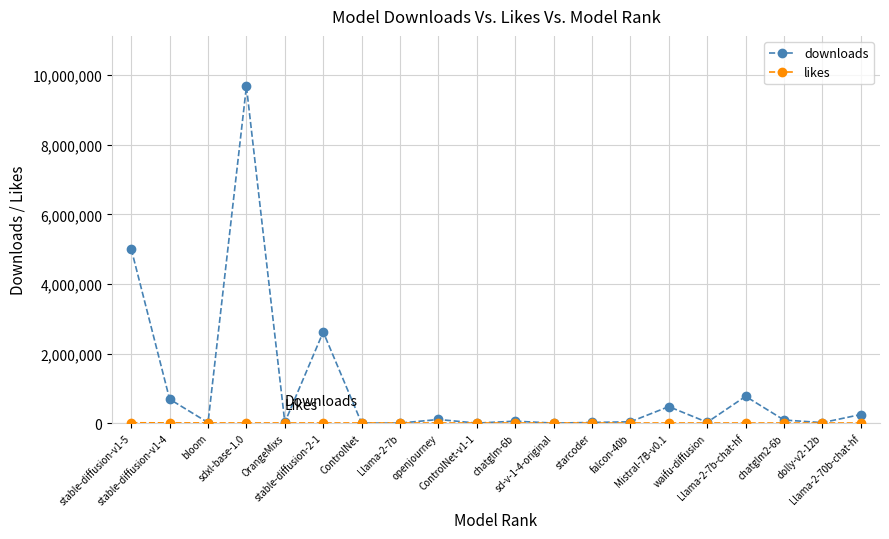

Which series has the largest total across all categories?

downloads